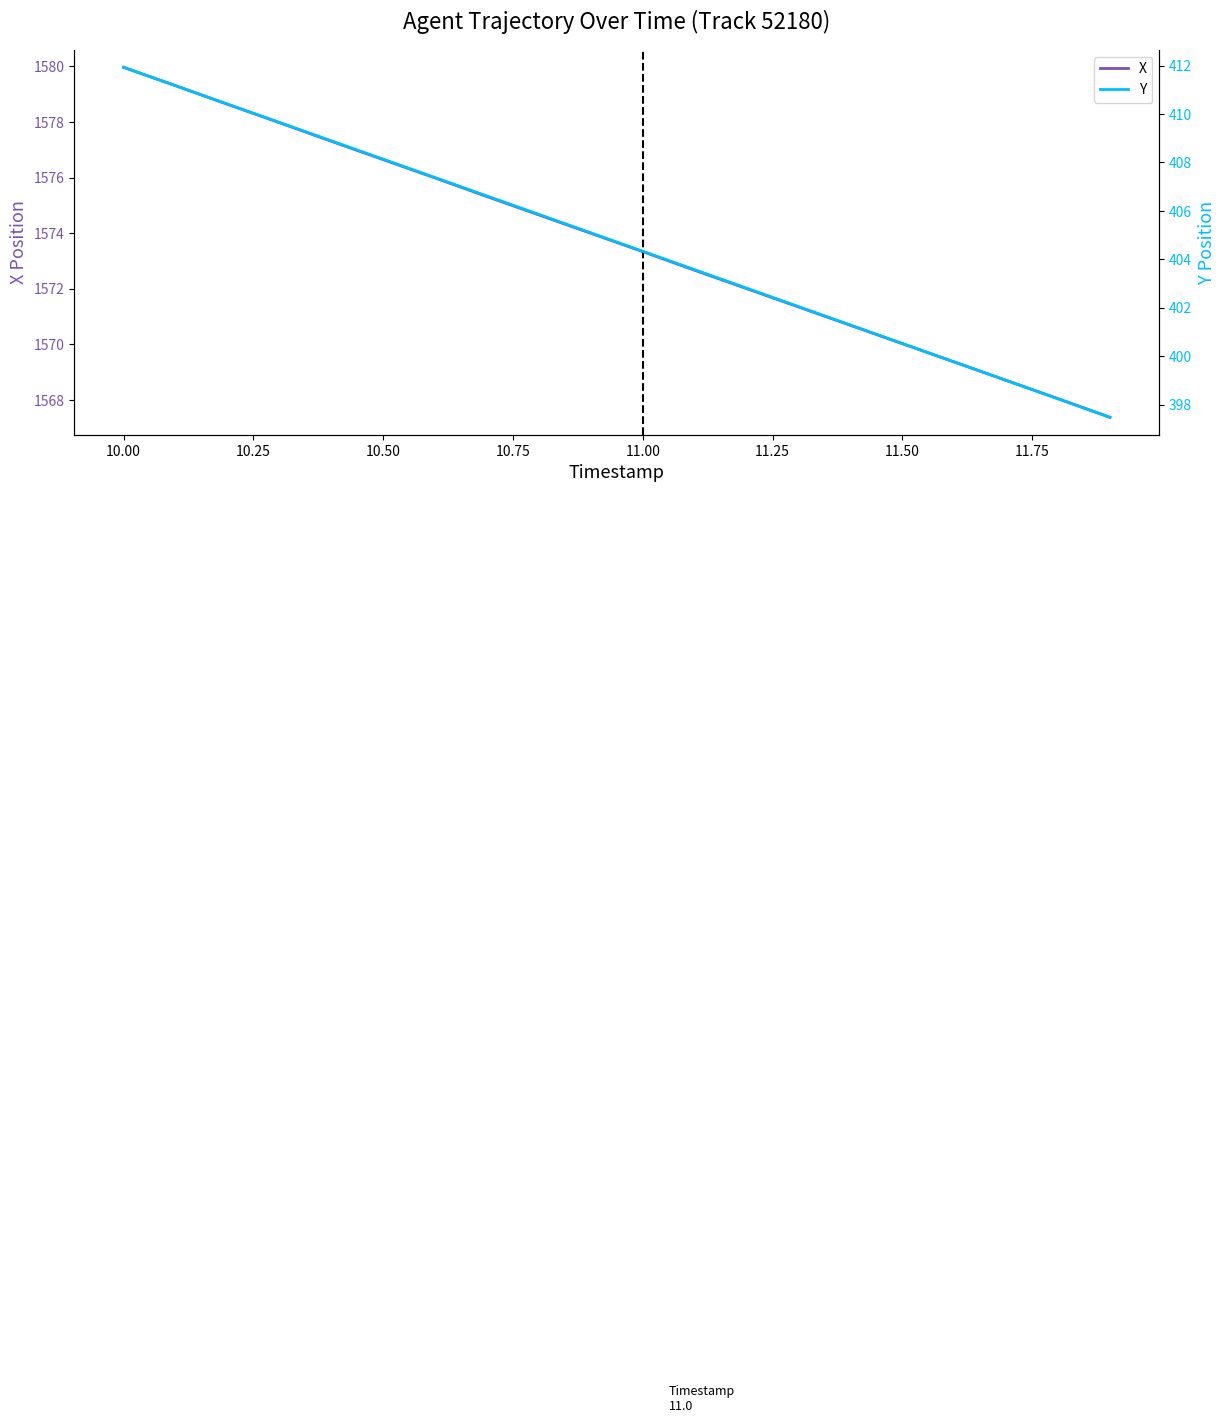

How many lines are shown in the chart?

2